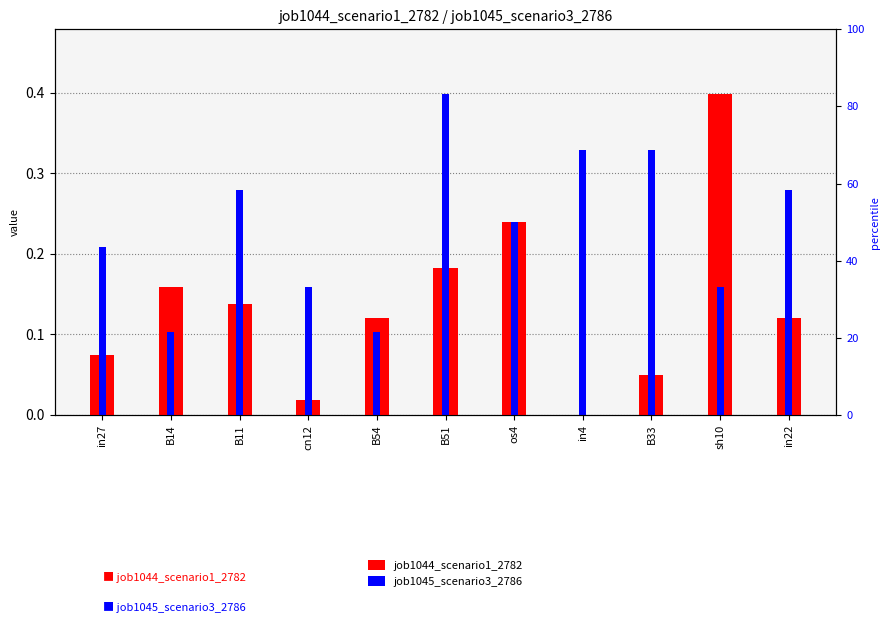

Is it true that job1044_scenario1_2782 equals 0.0 at B33?

True